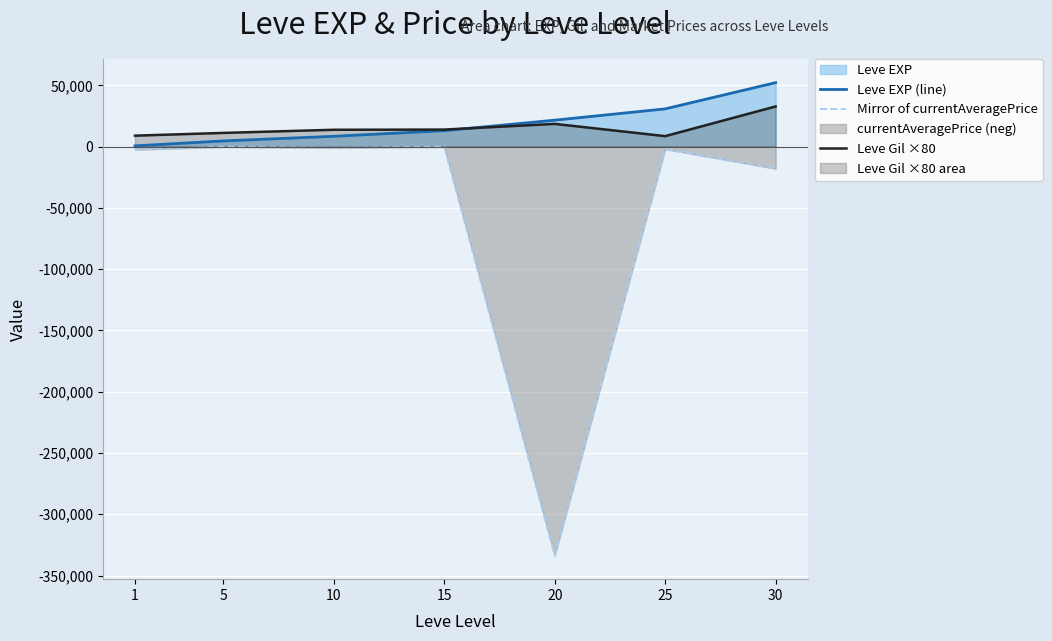

Count the number of categories in the chart.

7